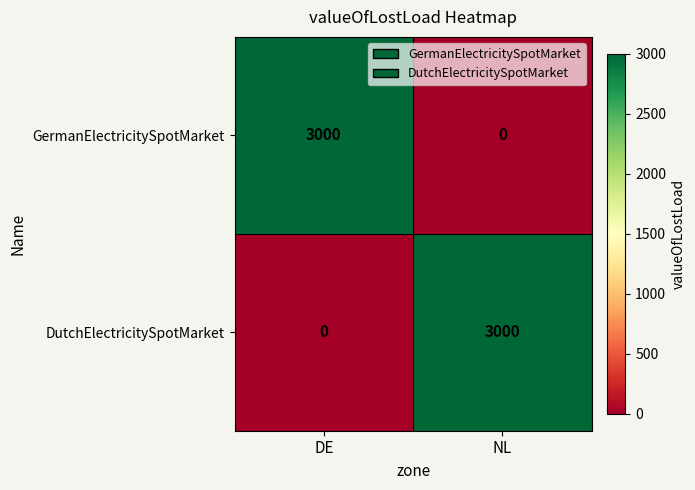

What is the difference between the highest and lowest values at DE?

3000